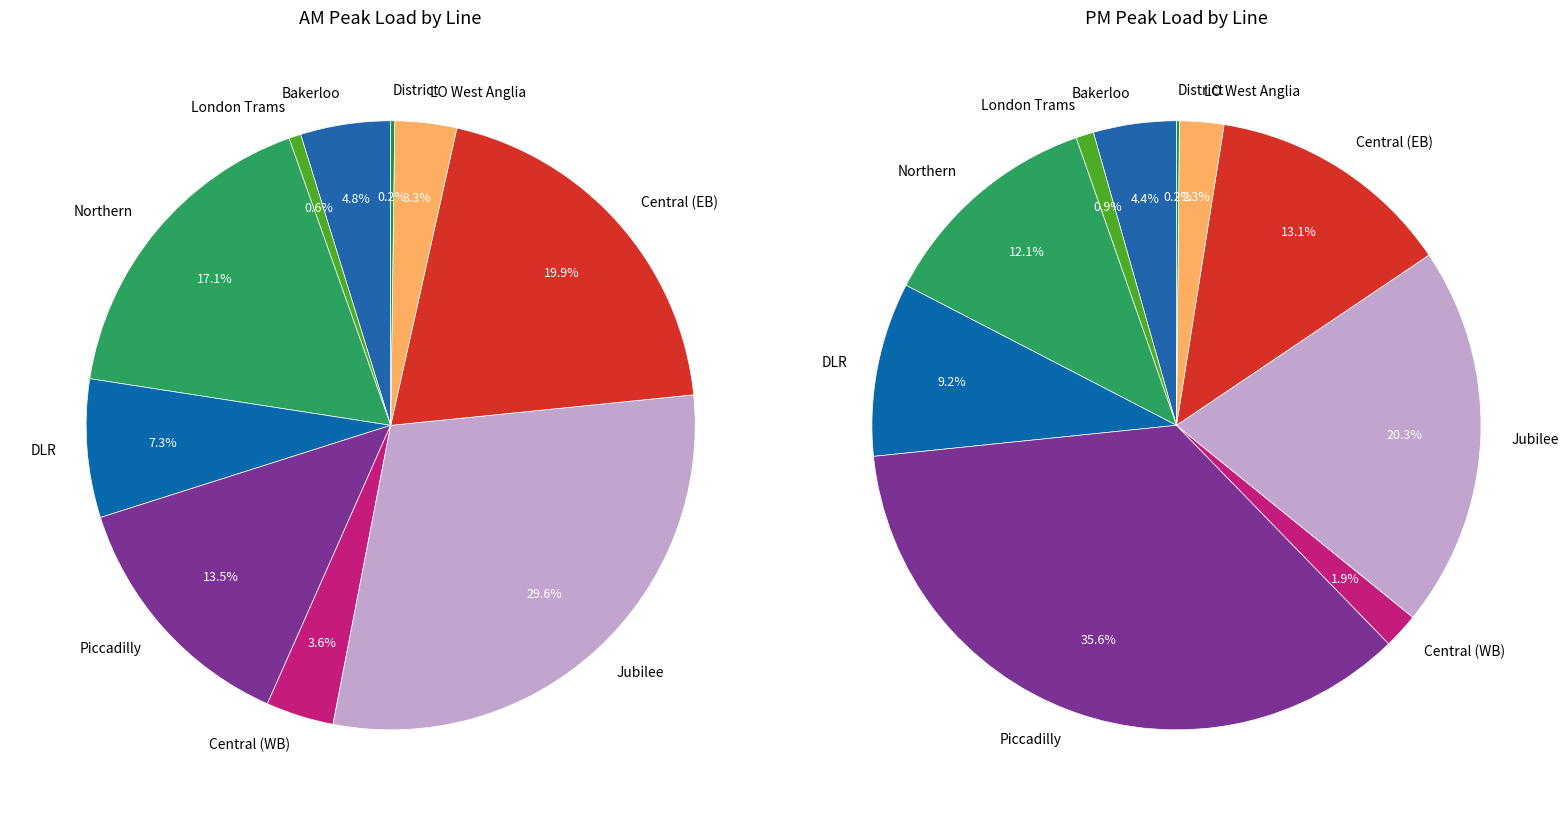

Does any single category account for the majority?

No